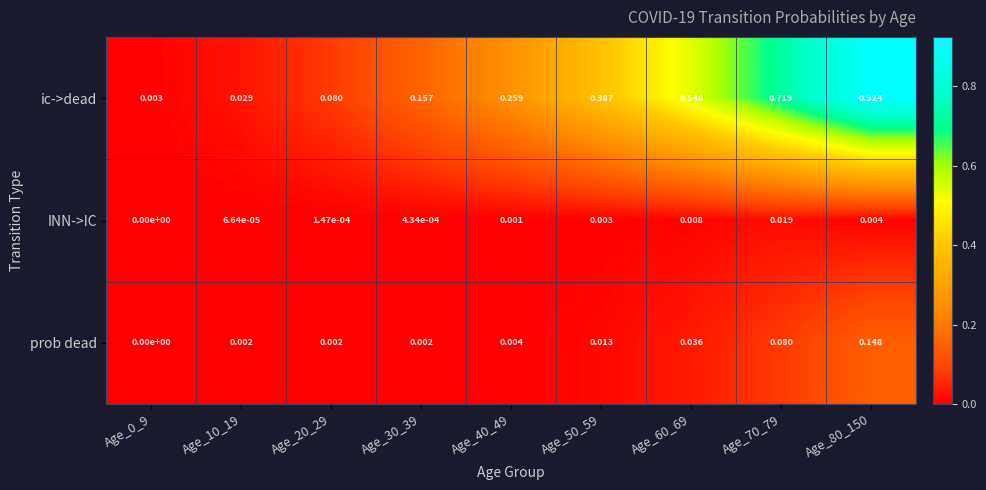

Which series has the largest total across all categories?

ic->dead